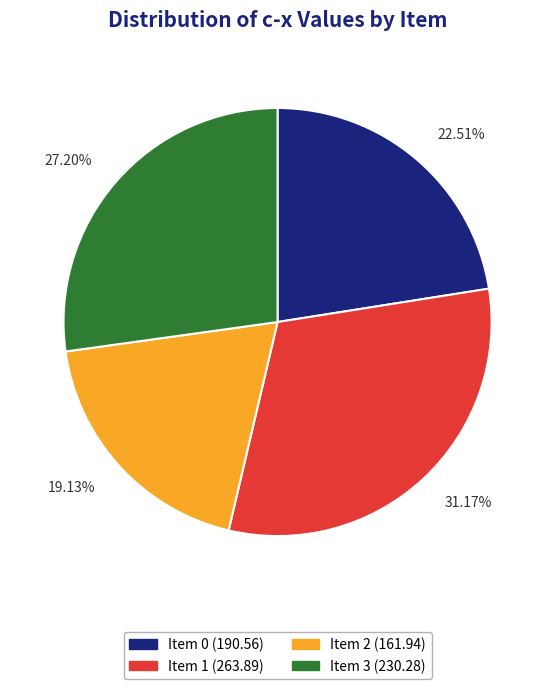

The Item 2 slice represents 19% of the pie. True or false?

True